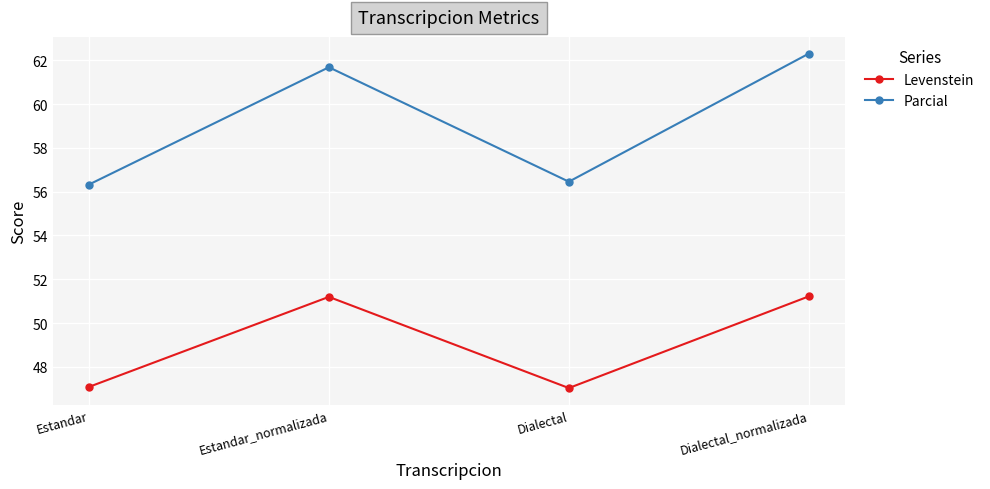

At which label does Parcial reach its peak?

Dialectal_normalizada